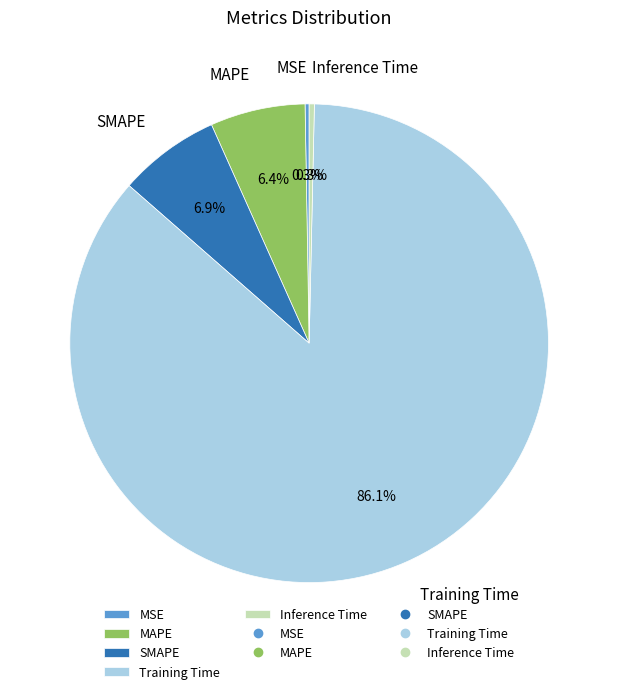

Is there a majority slice in this chart?

Yes